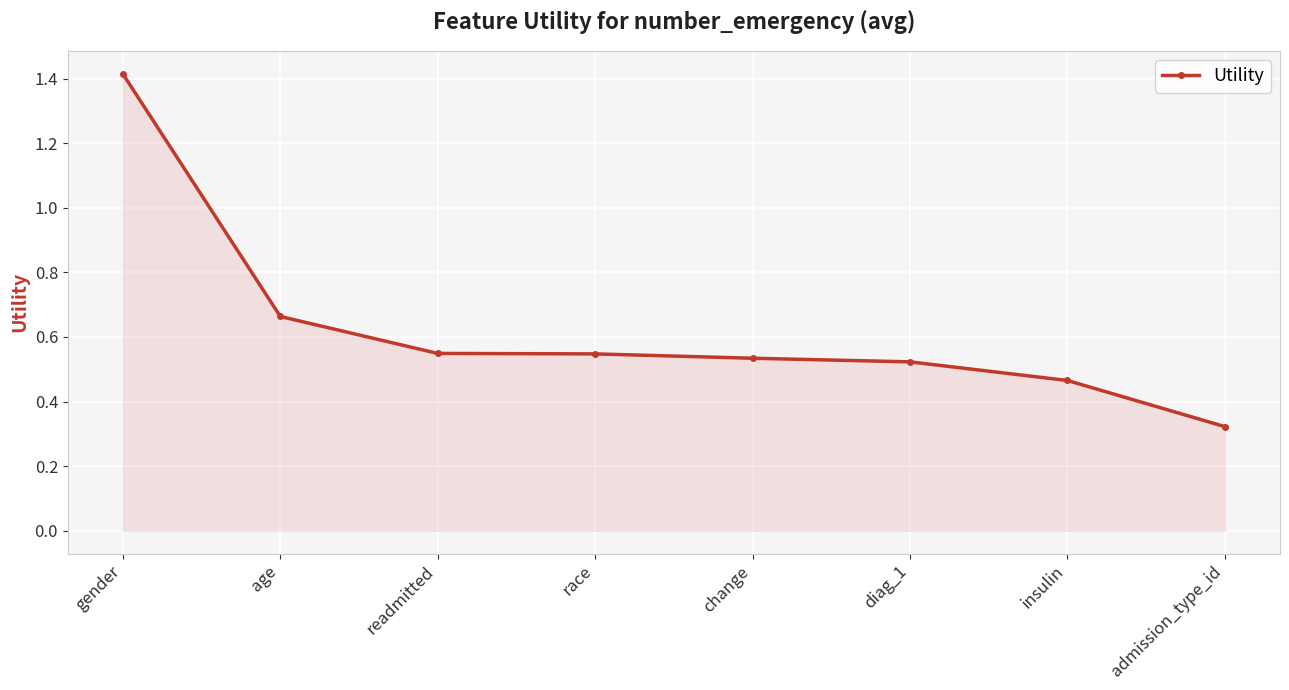

At which category does the chart reach its peak across all series?

gender